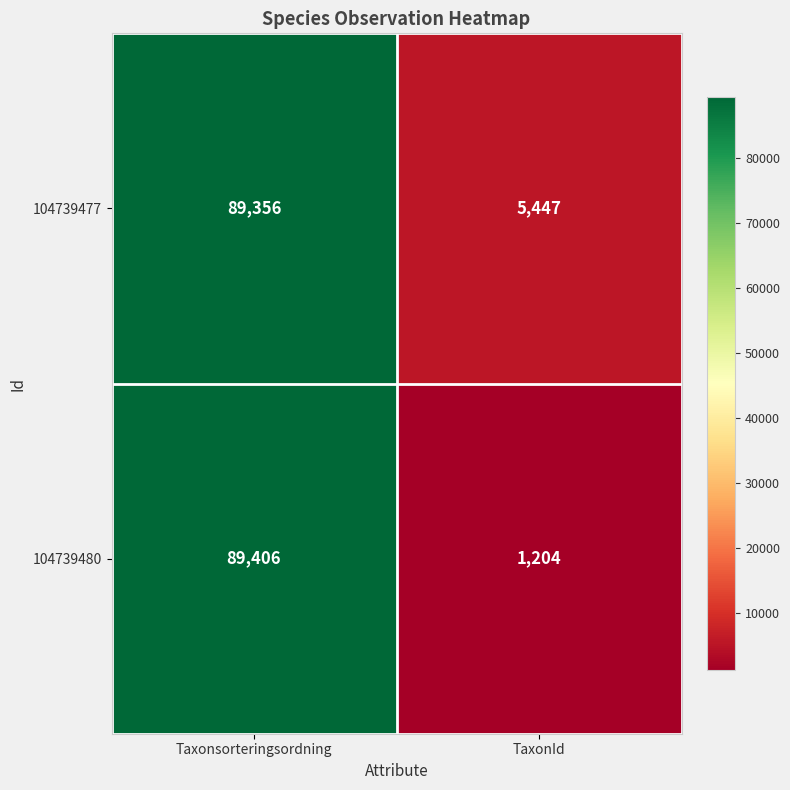

Reading left to right, list all the values displayed in this chart.

104739477: Taxonsorteringsordning=89356	TaxonId=5447
104739480: Taxonsorteringsordning=89406	TaxonId=1204